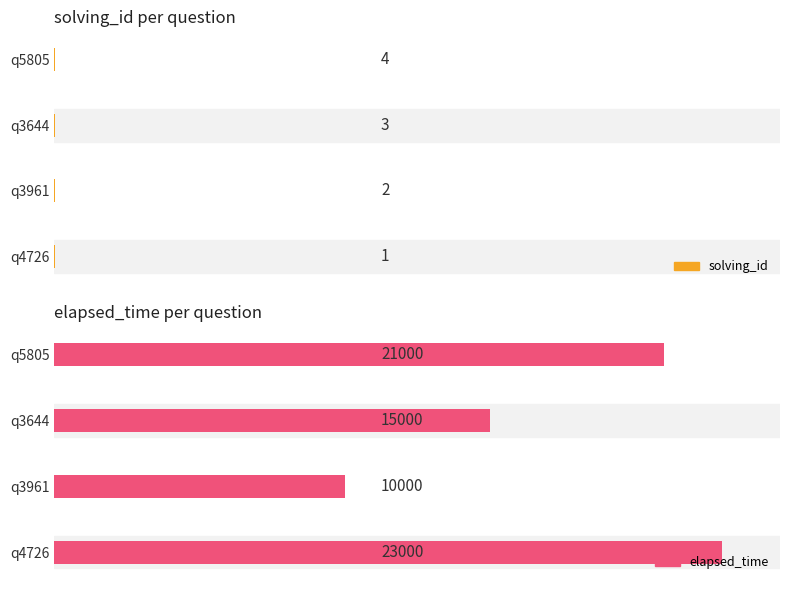

The value of solving_id at q3961 is 2. True or false?

True